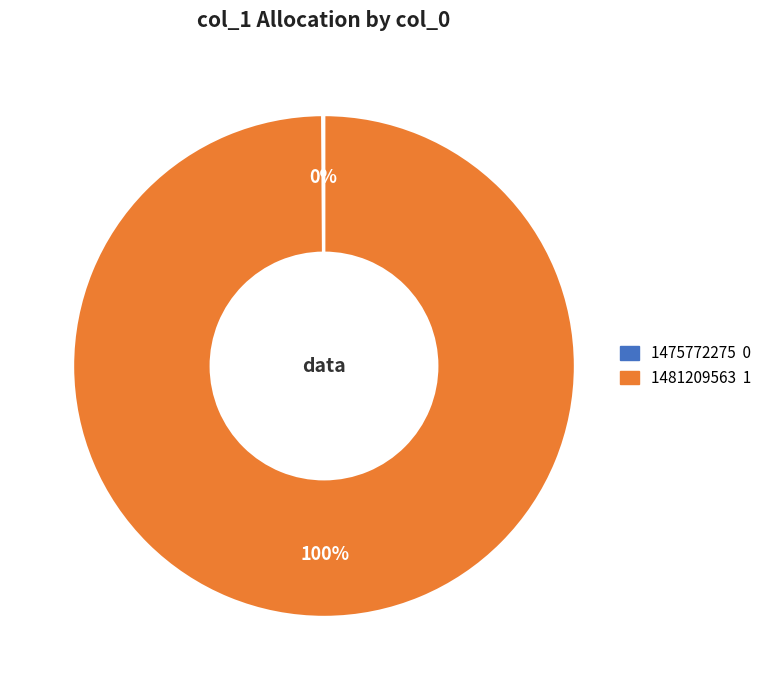

Is it true that 1481209563 is 92% of the pie?

False